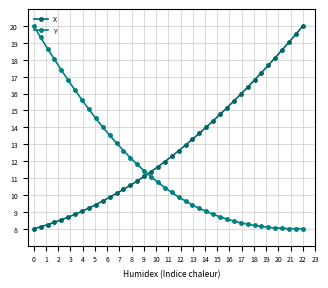

True or false: X and Y intersect in this chart.

True